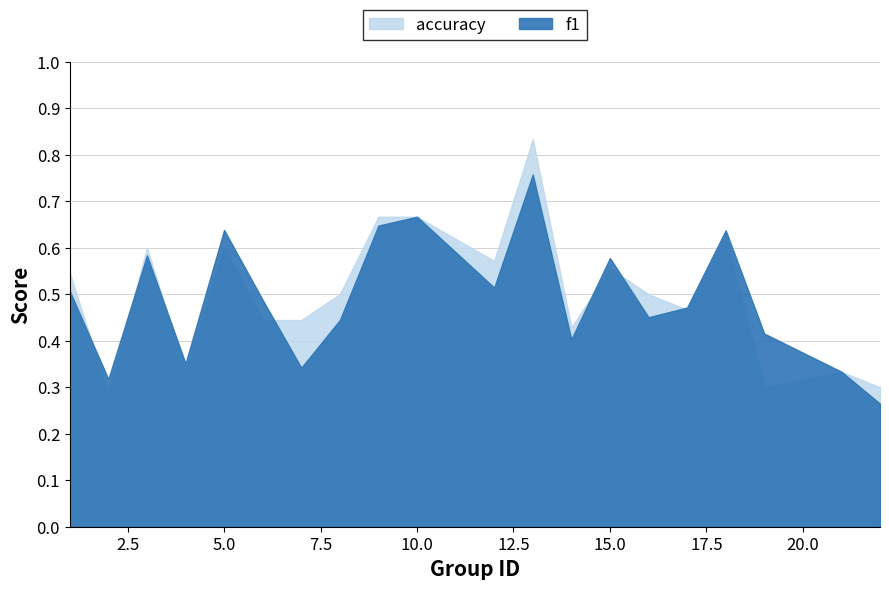

The value of accuracy at 13 is 0.8. True or false?

True